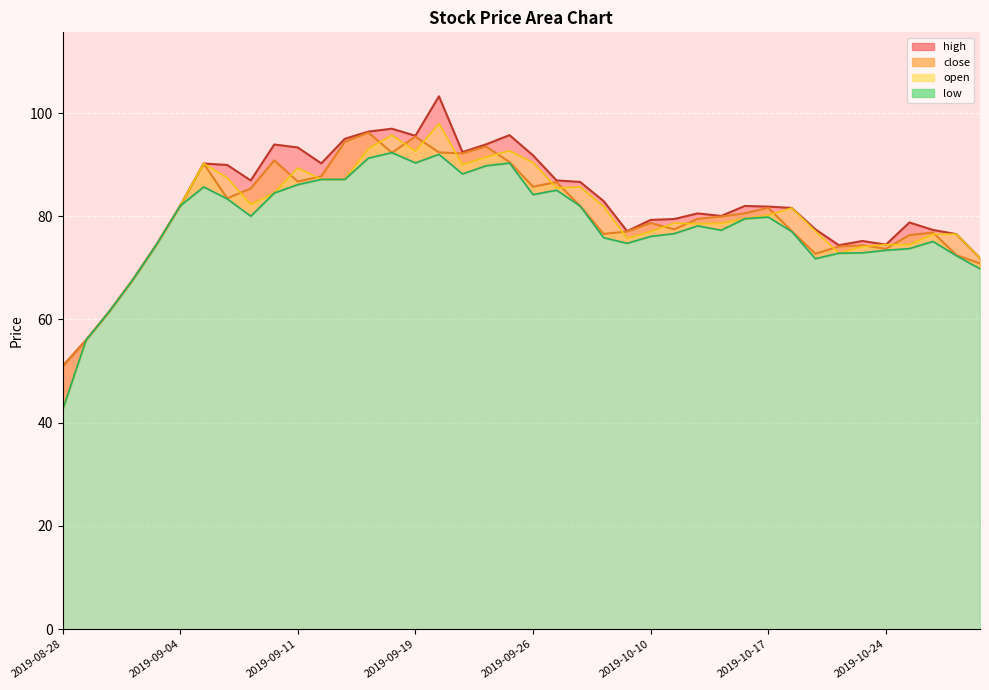

What is the label of the 20th point from the left?

2019-09-25